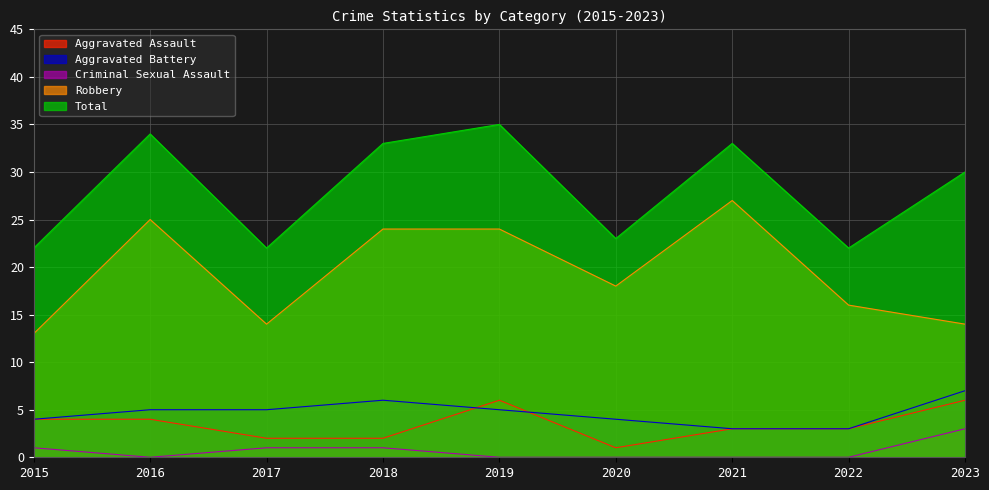

Rank the series at 2023 from lowest to highest value.

Criminal Sexual Assault, Aggravated Assault, Aggravated Battery, Robbery, Total